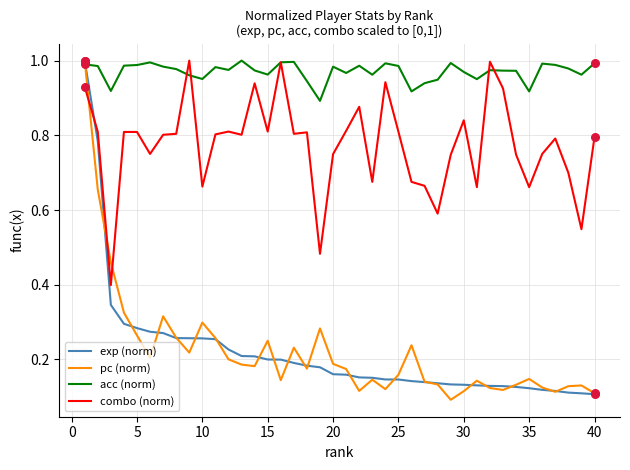

True or false: combo (norm) and exp (norm) intersect in this chart.

True